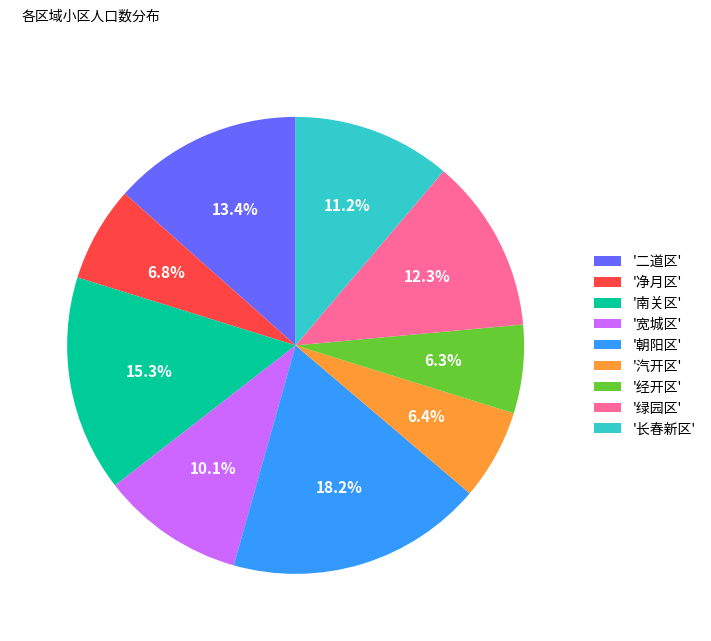

Which category has the biggest portion of the pie?

'朝阳区'